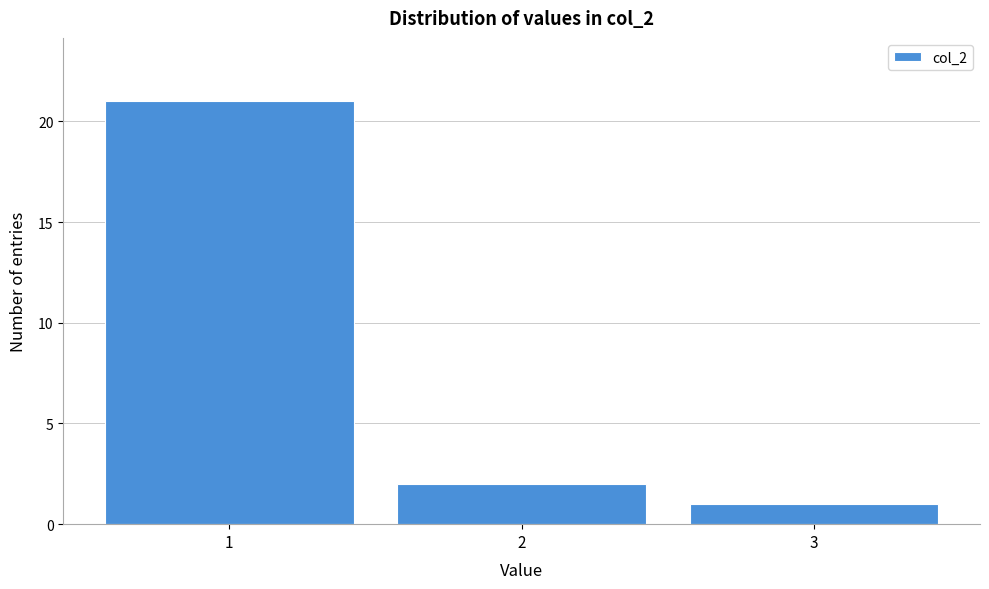

Reading left to right, list every bar in this chart as the range it spans on the x-axis followed by its height. The values are not printed on the chart, so give them approximately, as read against the axis.

0.5 to 1.5: 21
1.5 to 2.5: 2
2.5 to 3.5: 1